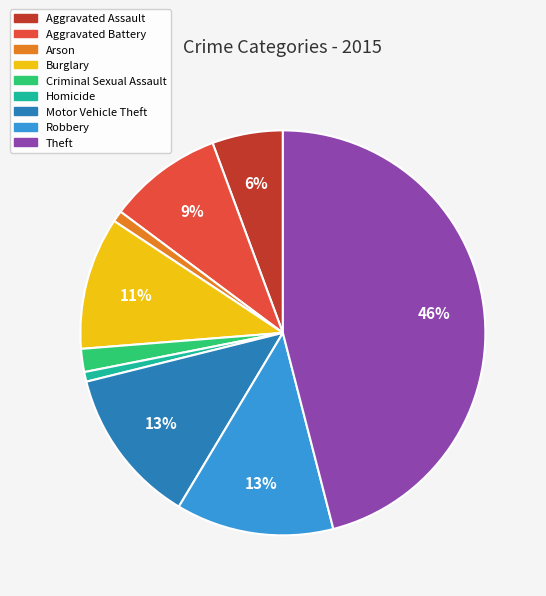

To the nearest percent, what is the difference between the Criminal Sexual Assault and Aggravated Battery slice percentages?

7%